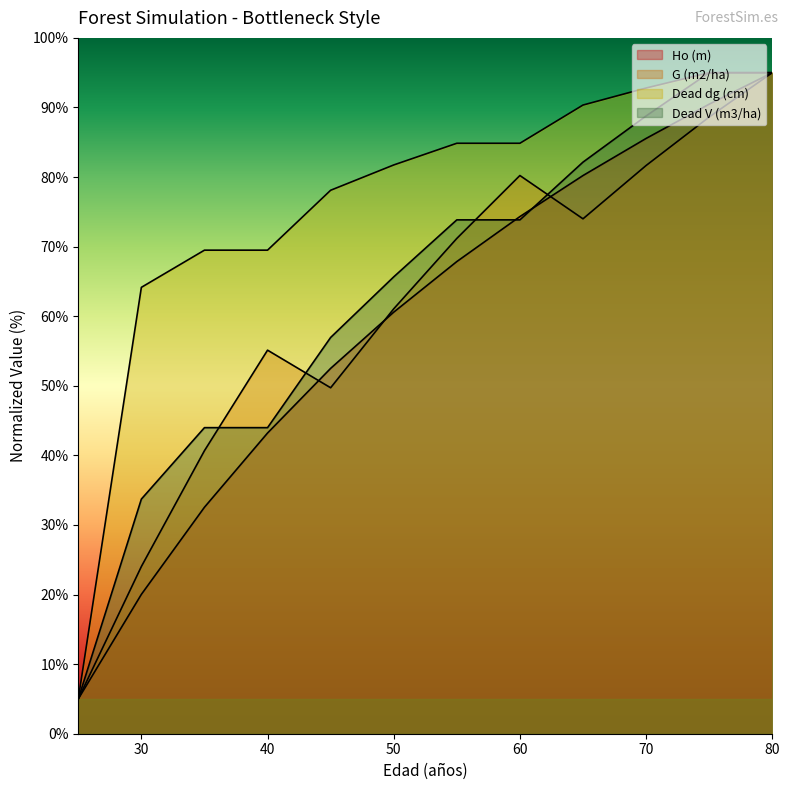

What is the value of the Dead V (m3/ha) point at the 4th from the left?

44.0